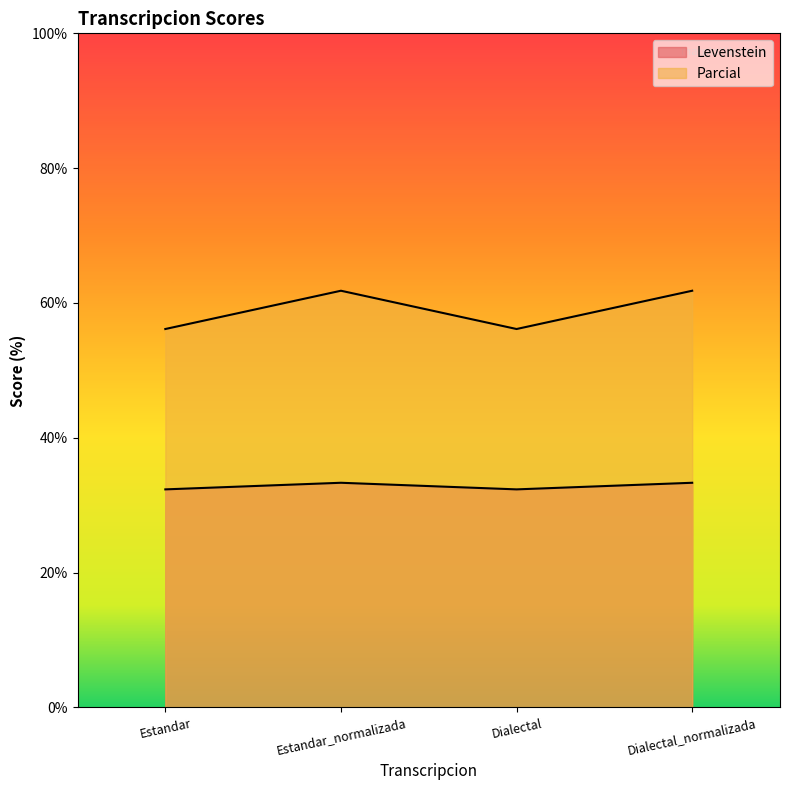

The Levenstein series shows 46.1 at Dialectal_normalizada. True or false?

False